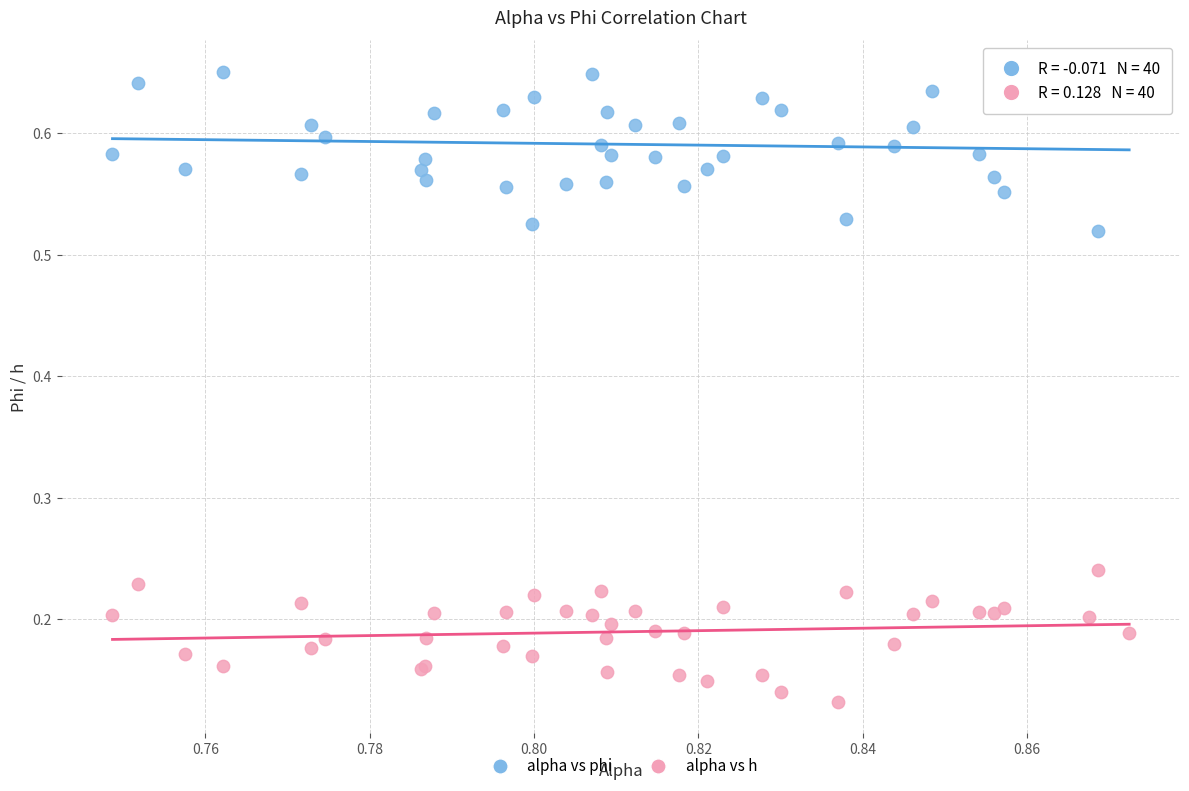

Which series contains the highest Y value?

alpha vs phi